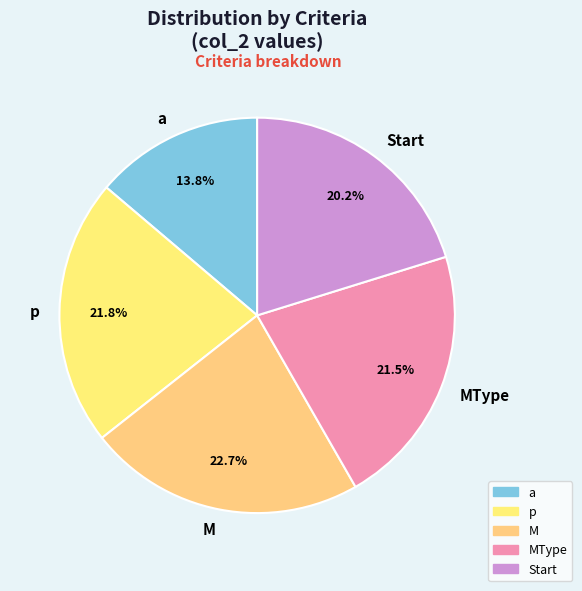

To the nearest percent, what percentage of the pie is M?

23%